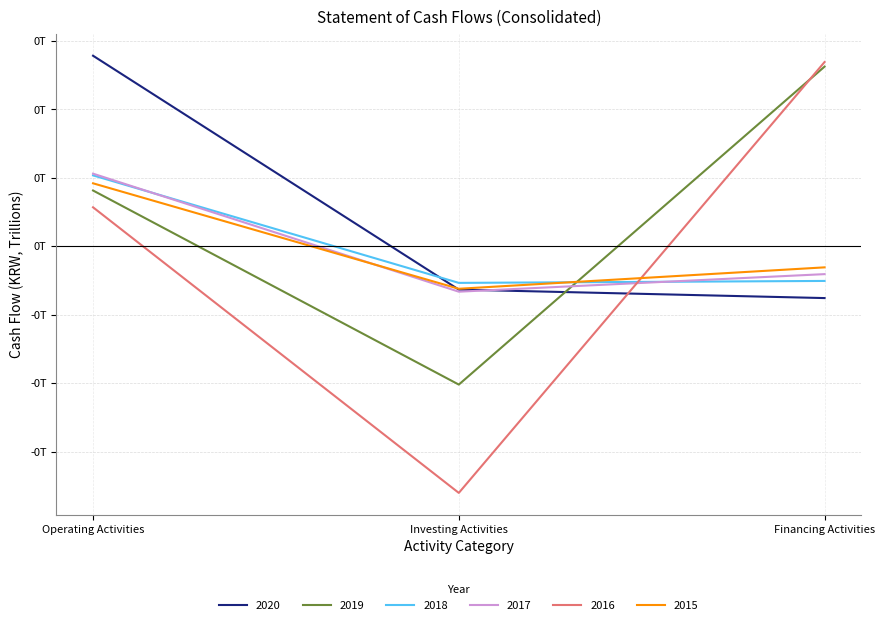

Is this an area chart (filled region under the line)?

No